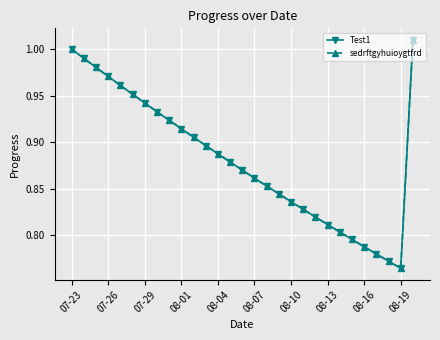

Does the chart have visible grid lines?

Yes